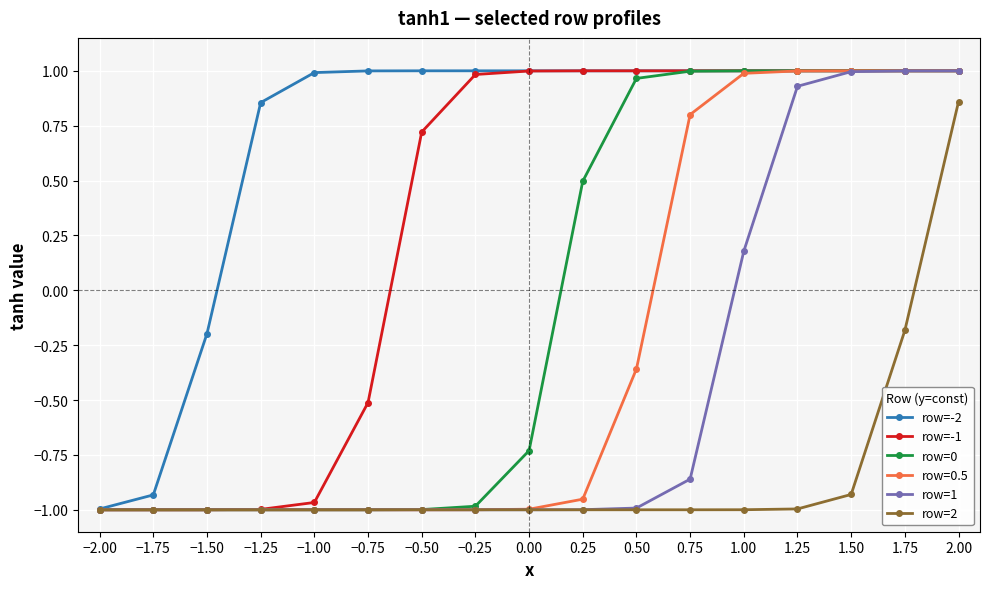

Is it true that row=0 equals 0.5 at 1.50?

False